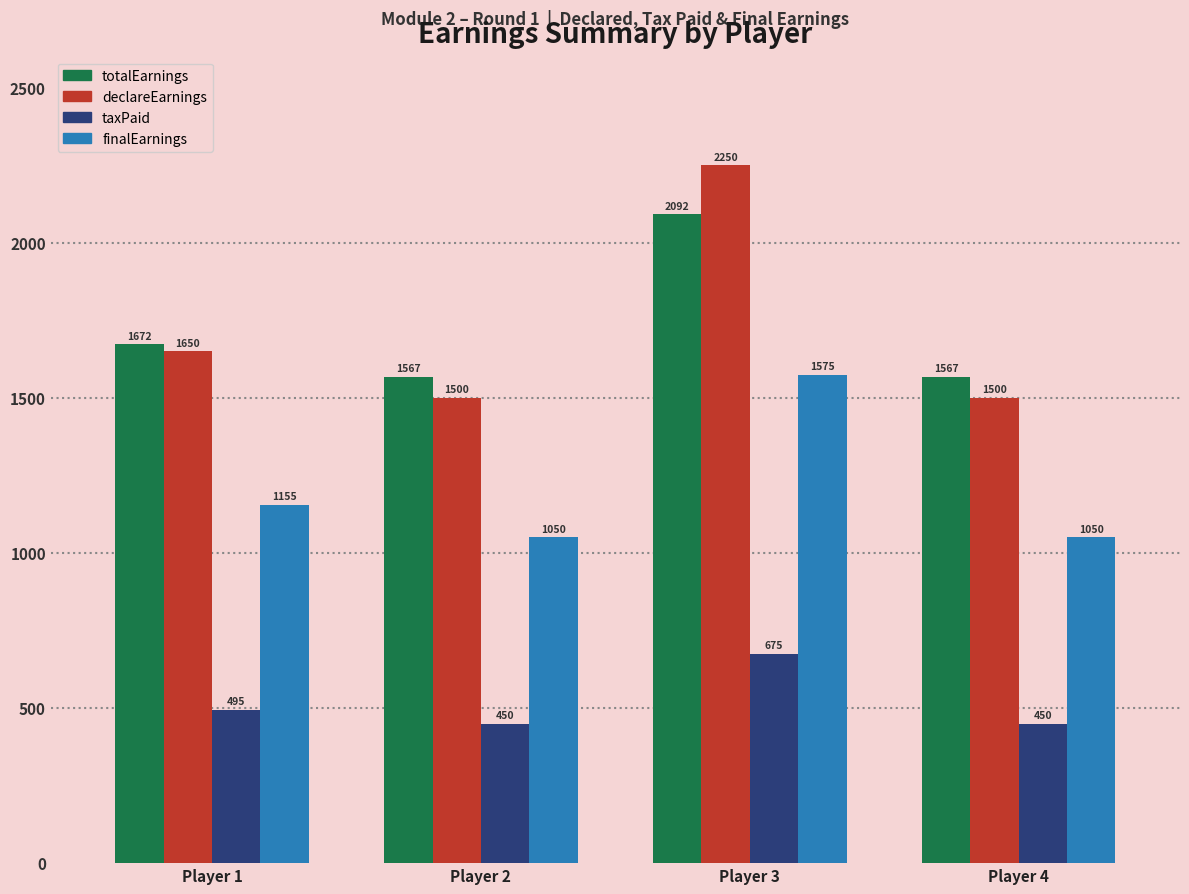

The value of taxPaid at Player 2 is 668.6. True or false?

False